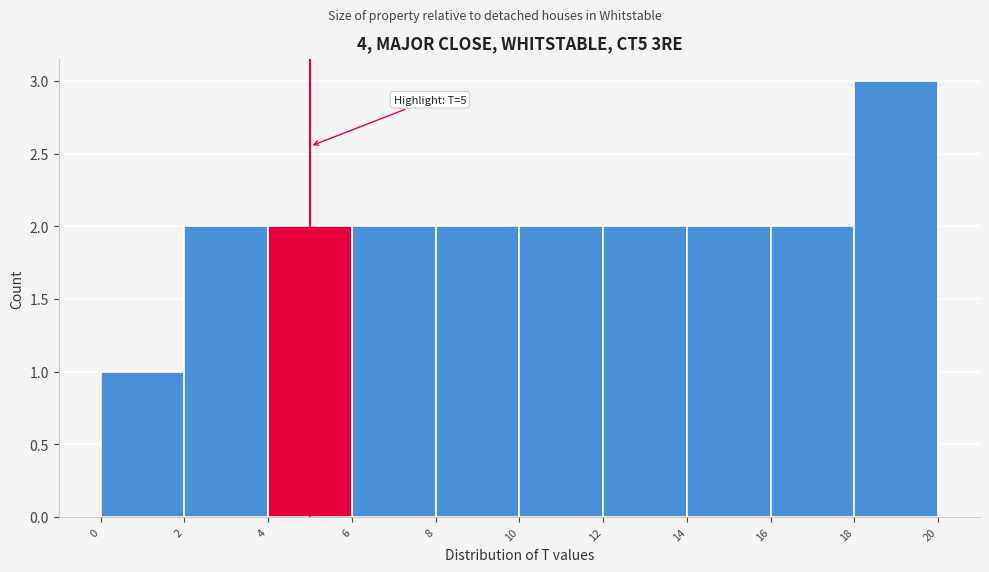

Over which range of the x-axis is the bar tallest?

18 to 20